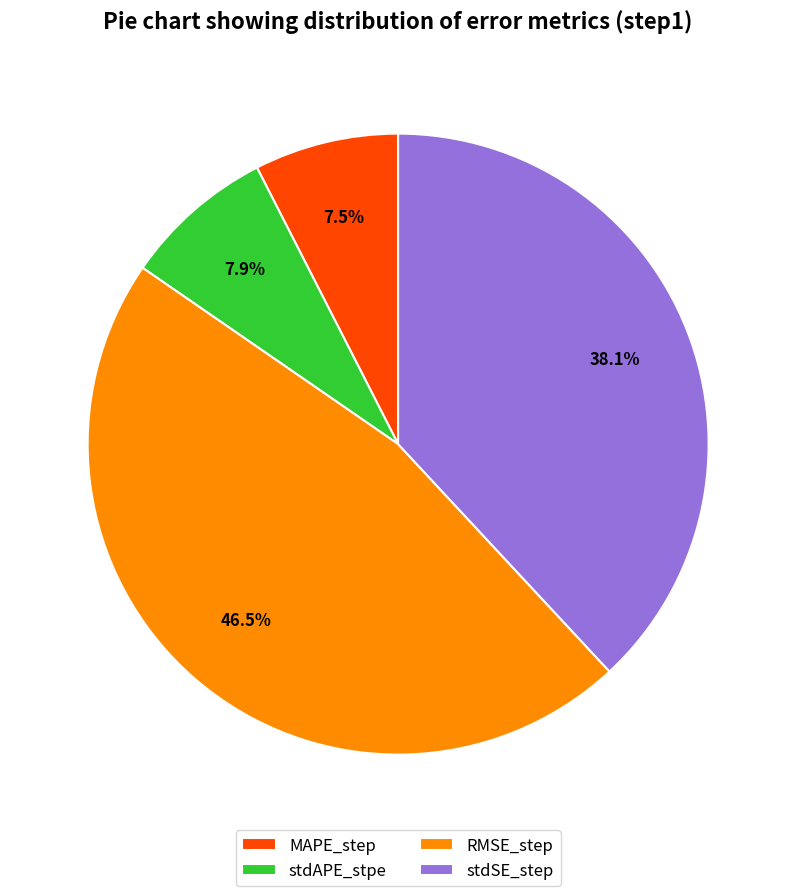

To the nearest percent, what is the average slice percentage?

25%